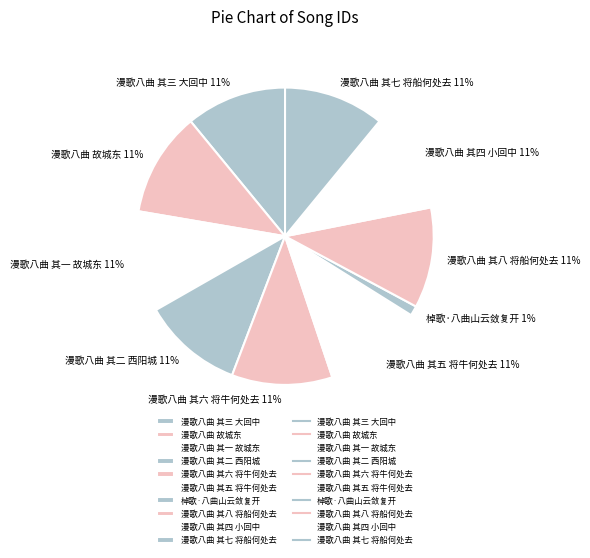

To the nearest percent, what is the difference between the largest and smallest slice percentages?

10%